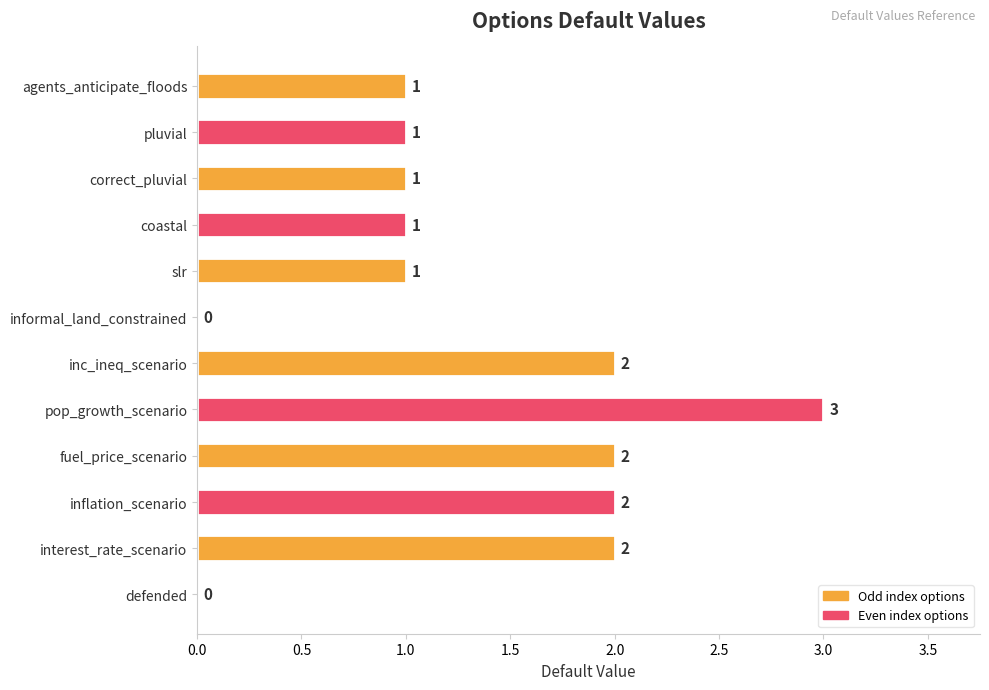

Reading top to bottom, extract all data points from this chart.

agents_anticipate_floods=1	pluvial=1	correct_pluvial=1	coastal=1	slr=1	informal_land_constrained=0	inc_ineq_scenario=2	pop_growth_scenario=3	fuel_price_scenario=2	inflation_scenario=2	interest_rate_scenario=2	defended=0